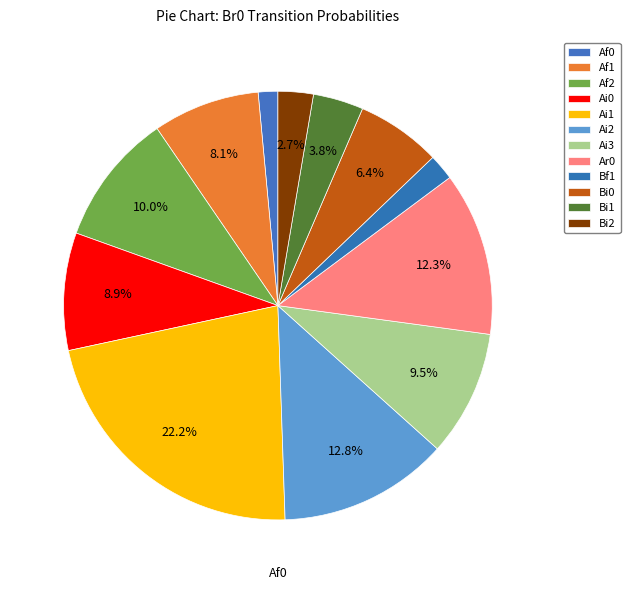

How many slices are in this pie chart?

12